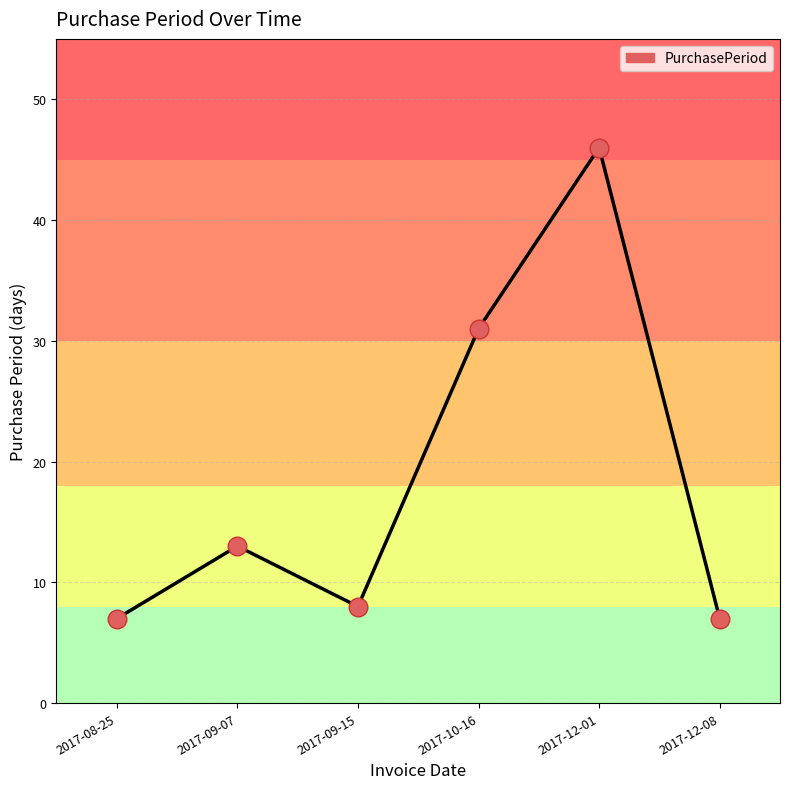

What is the change in value from 2017-08-25 to 2017-10-16?

+24